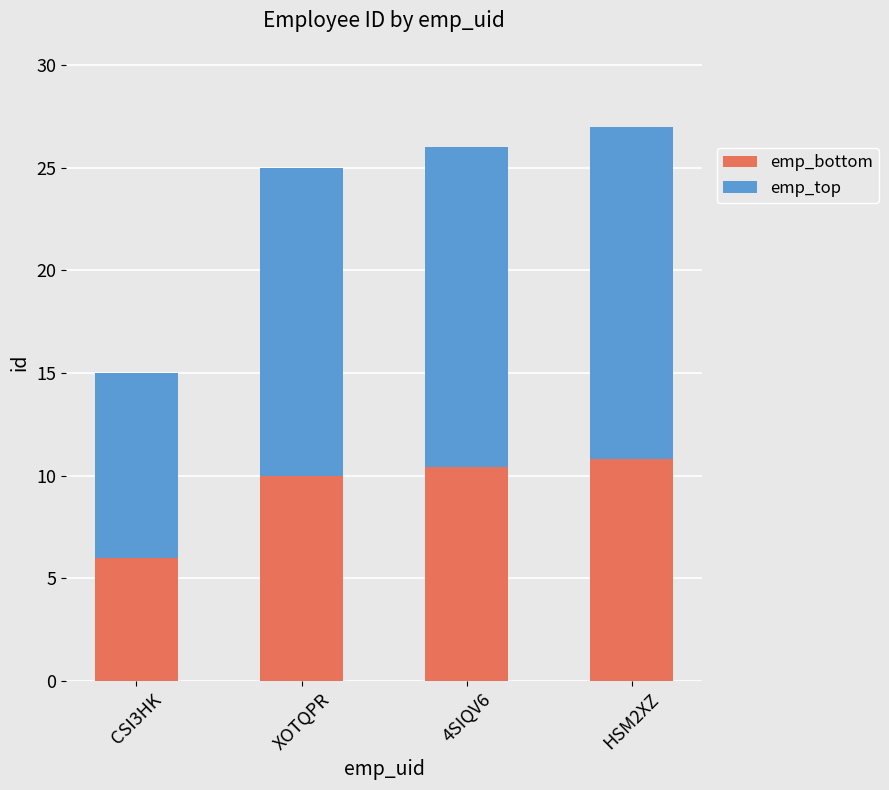

How many categories are shown in the chart?

4